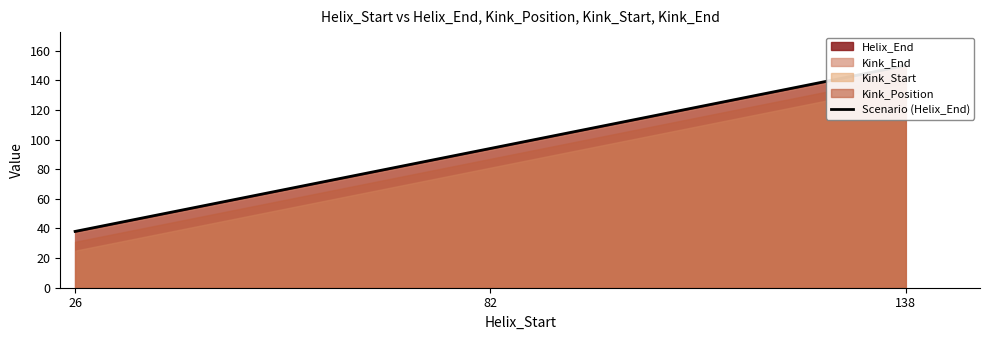

Count the number of categories in the chart.

3